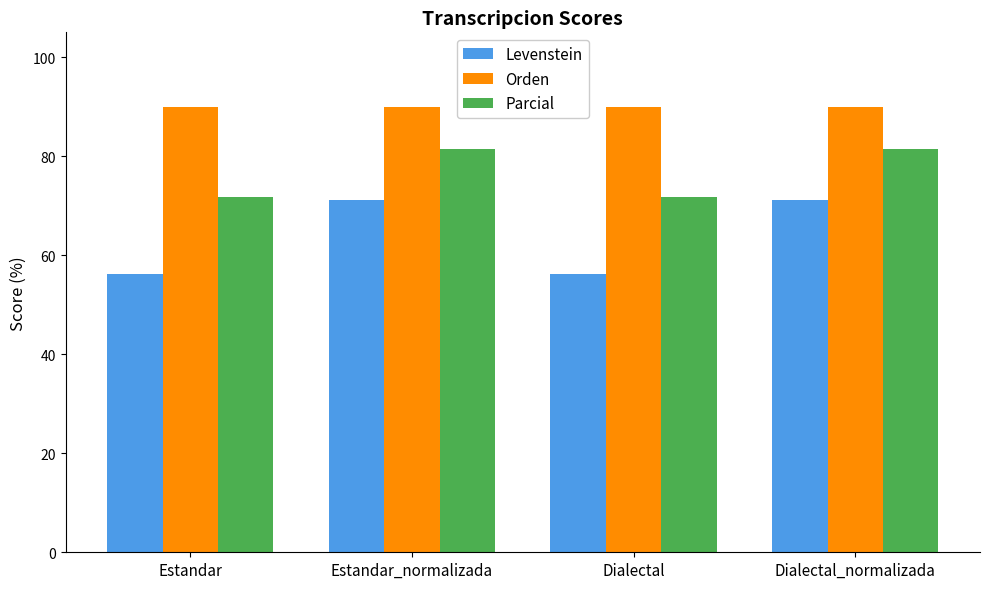

What is the total value across all series at Estandar_normalizada?

242.5